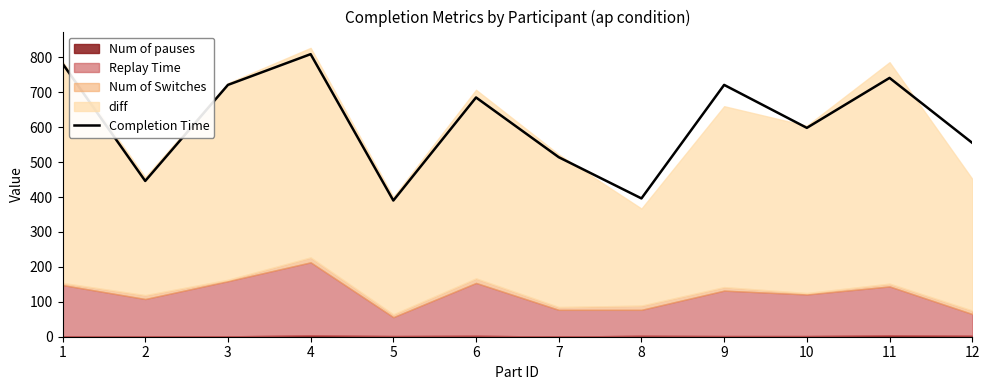

What is the value of the 12th point from the left?

555